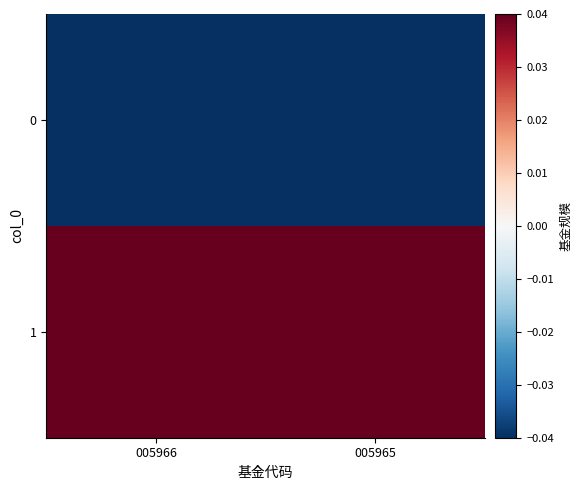

Which has a higher value, 005965 or 005966?

005966